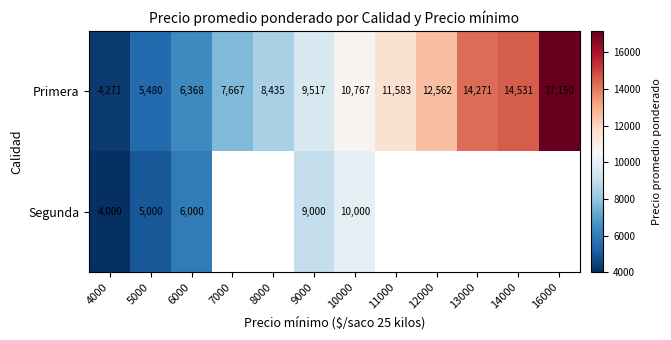

What is the average value of the Primera series?

10217